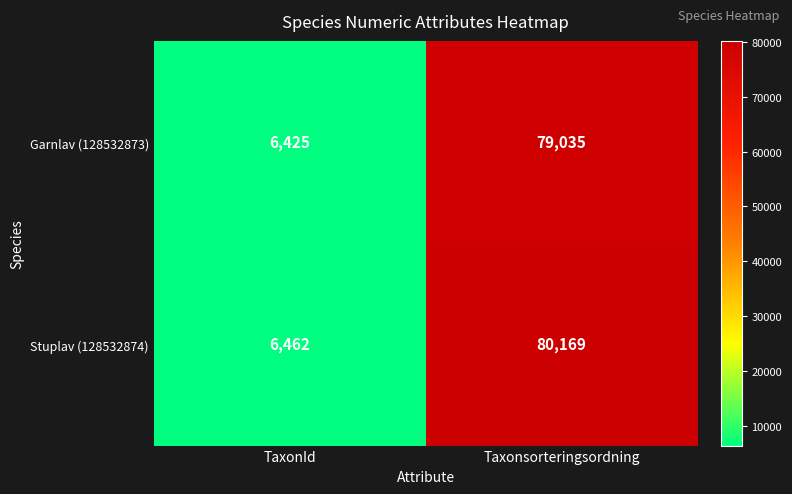

What is the spread (max minus min) of values at TaxonId?

37